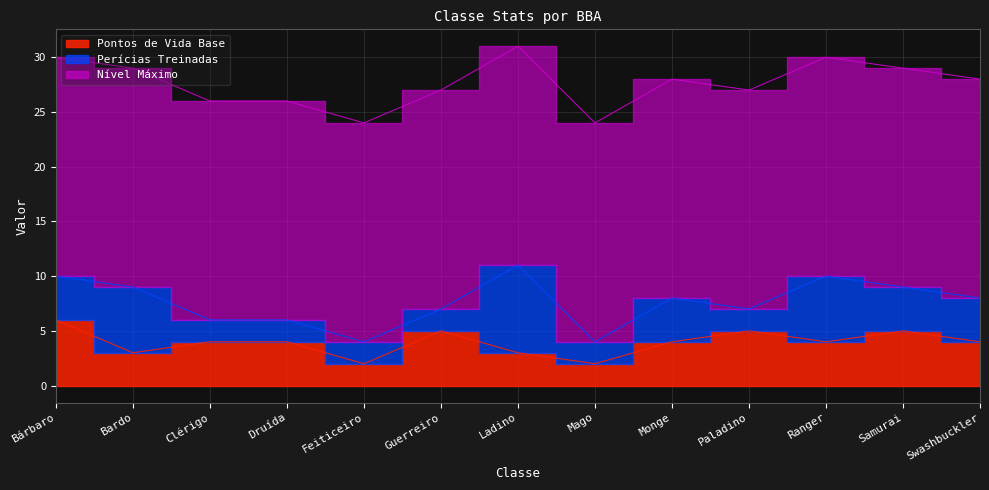

List the labels in order of Pontos de Vida Base value, largest first.

Bárbaro, Guerreiro, Paladino, Samurai, Clérigo, Druída, Monge, Ranger, Swashbuckler, Bardo, Ladino, Feiticeiro, Mago